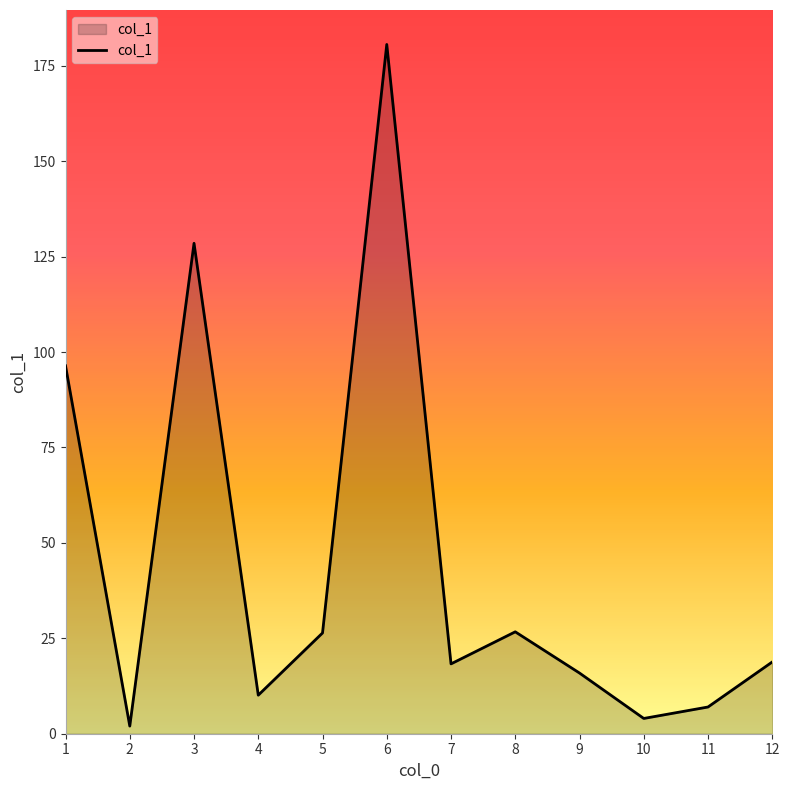

What is the maximum value shown in the chart?

180.6